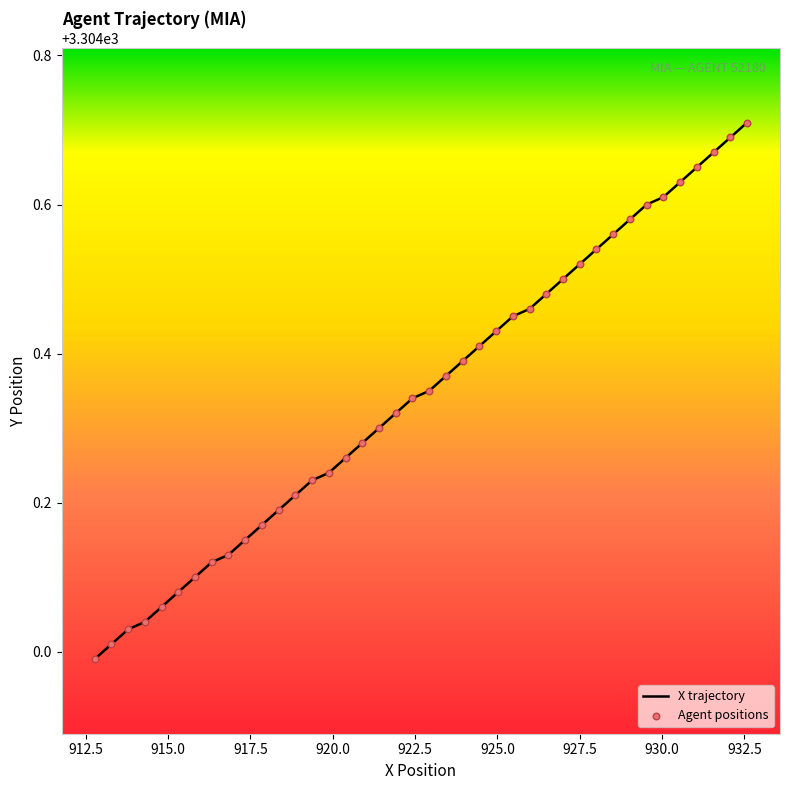

What is the difference between the maximum and minimum values?

0.7